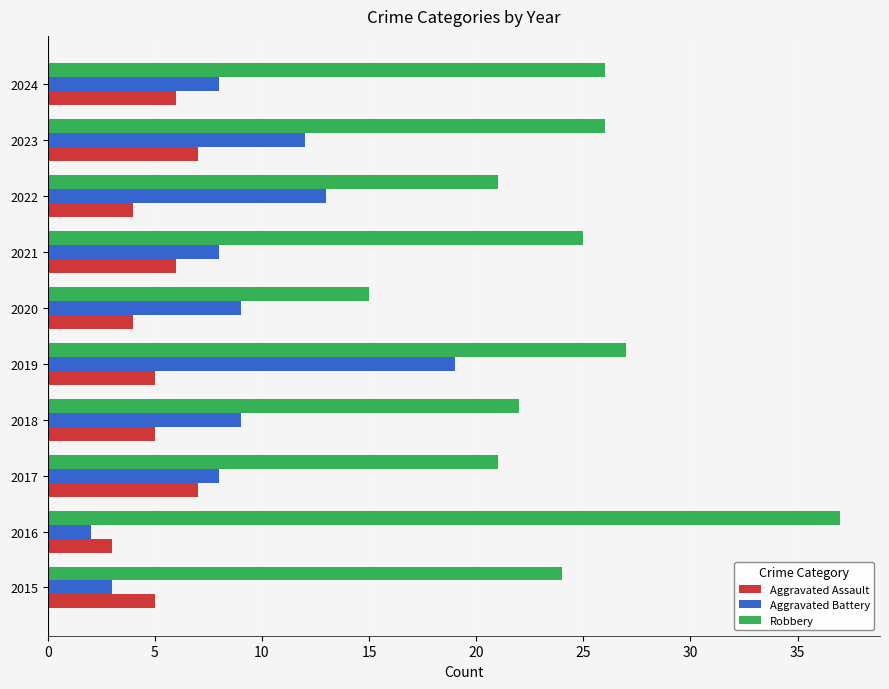

Is the value of Robbery at 2015 greater than the value of Aggravated Battery at 2023?

Yes